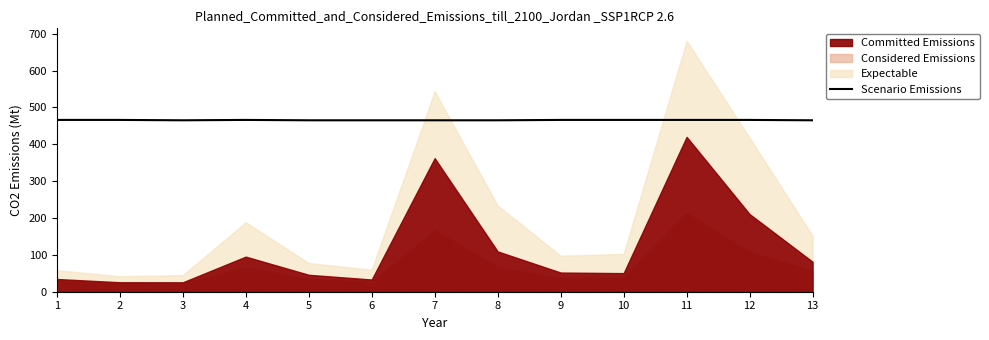

How many points are higher than both their immediate neighbors (excluding endpoints)?

1